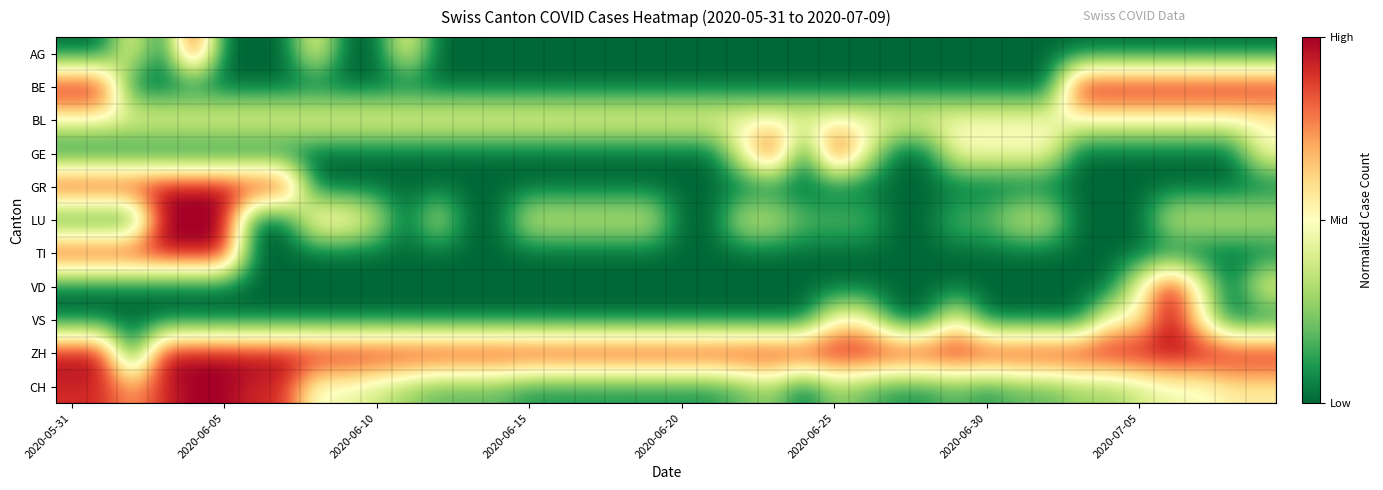

Count the number of data series in this chart.

11